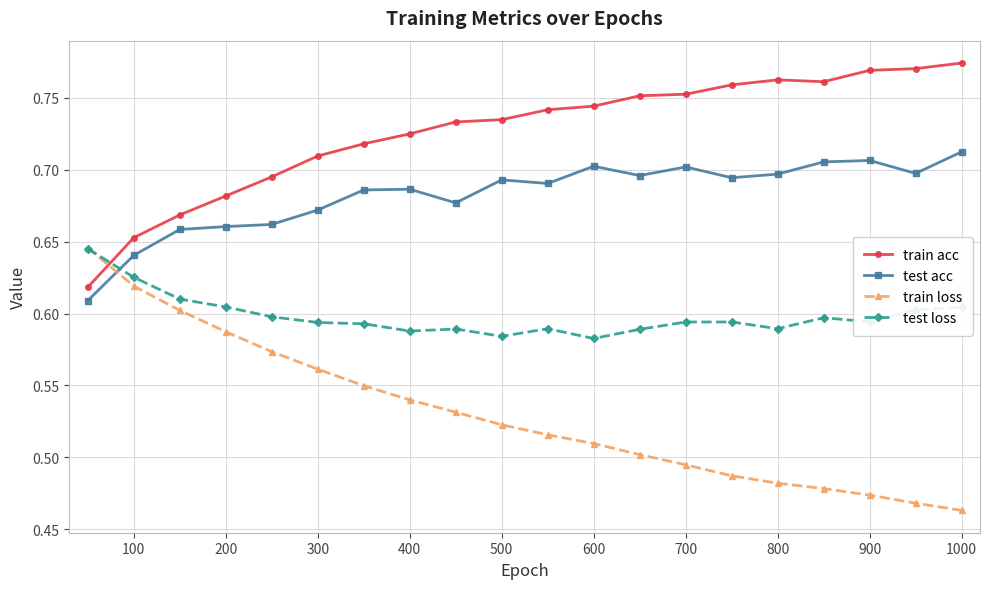

True or false: train acc and test acc intersect in this chart.

False